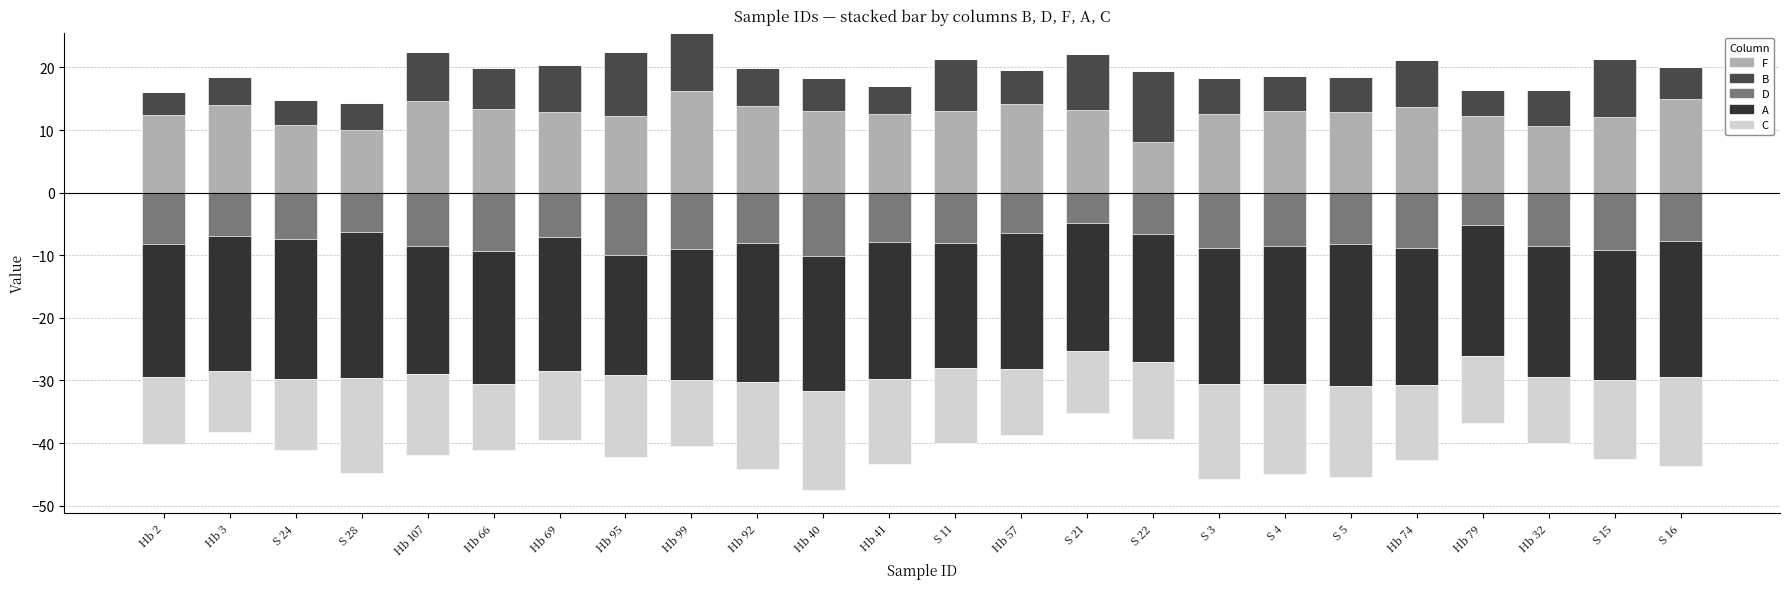

True or false: A has a value of 0.0 at Hb 66.

True